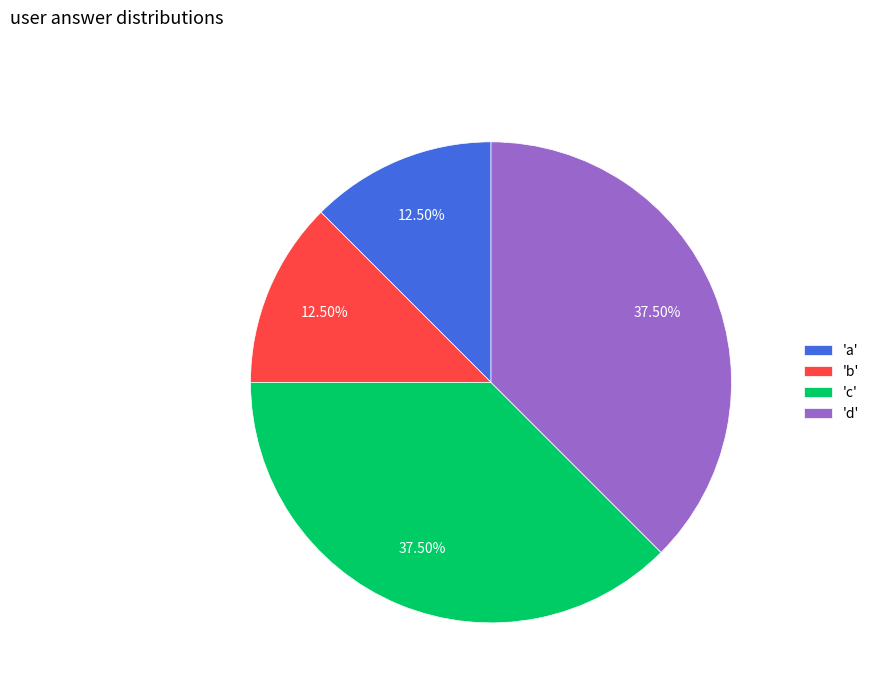

Is there any slice that represents more than half of the pie?

No